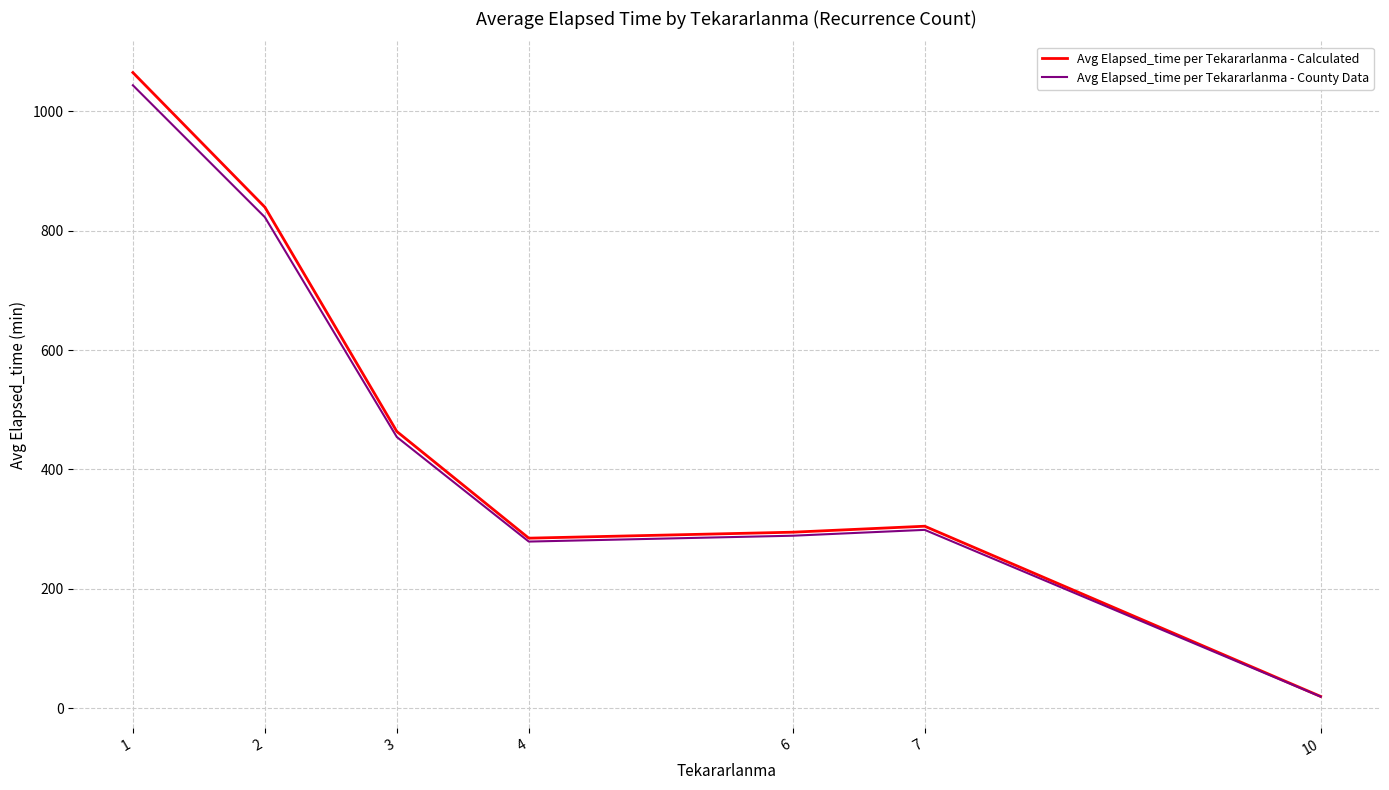

What is the sum of all Avg Elapsed_time per Tekararlanma - County Data values?

3207.3